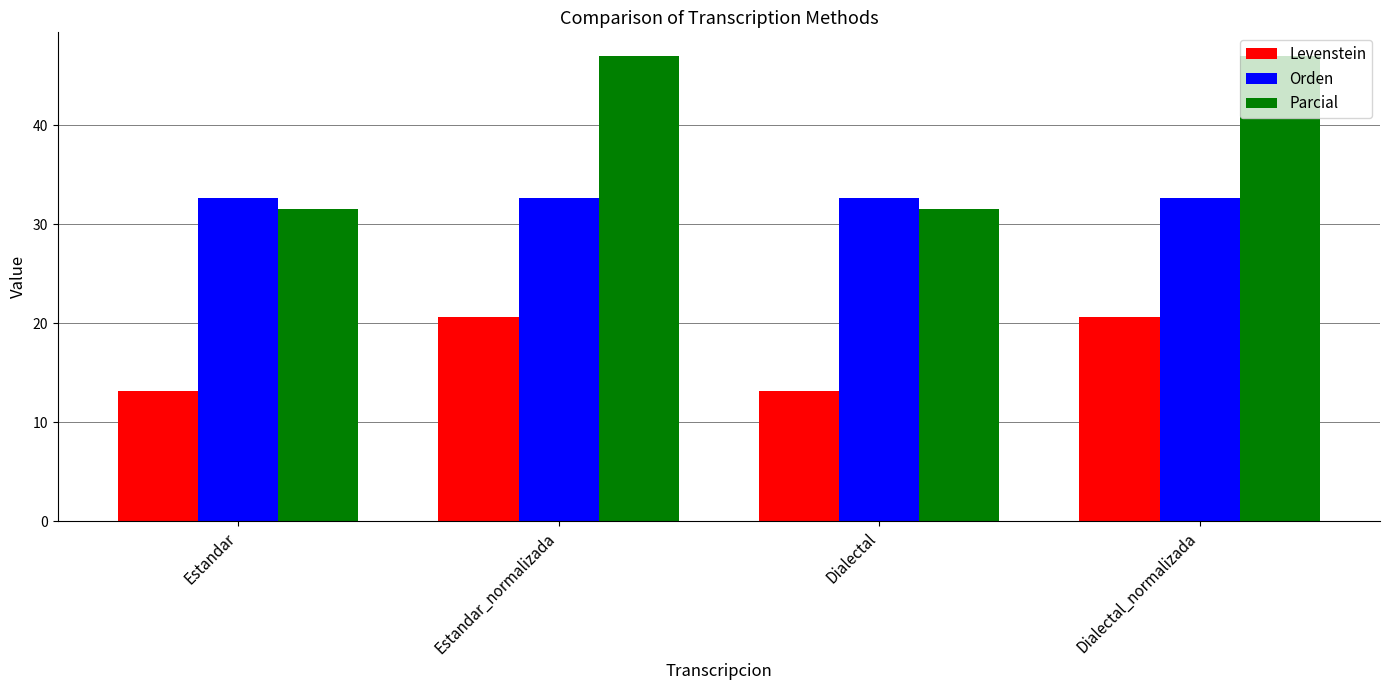

The Orden series shows 32.7 at Estandar. True or false?

True